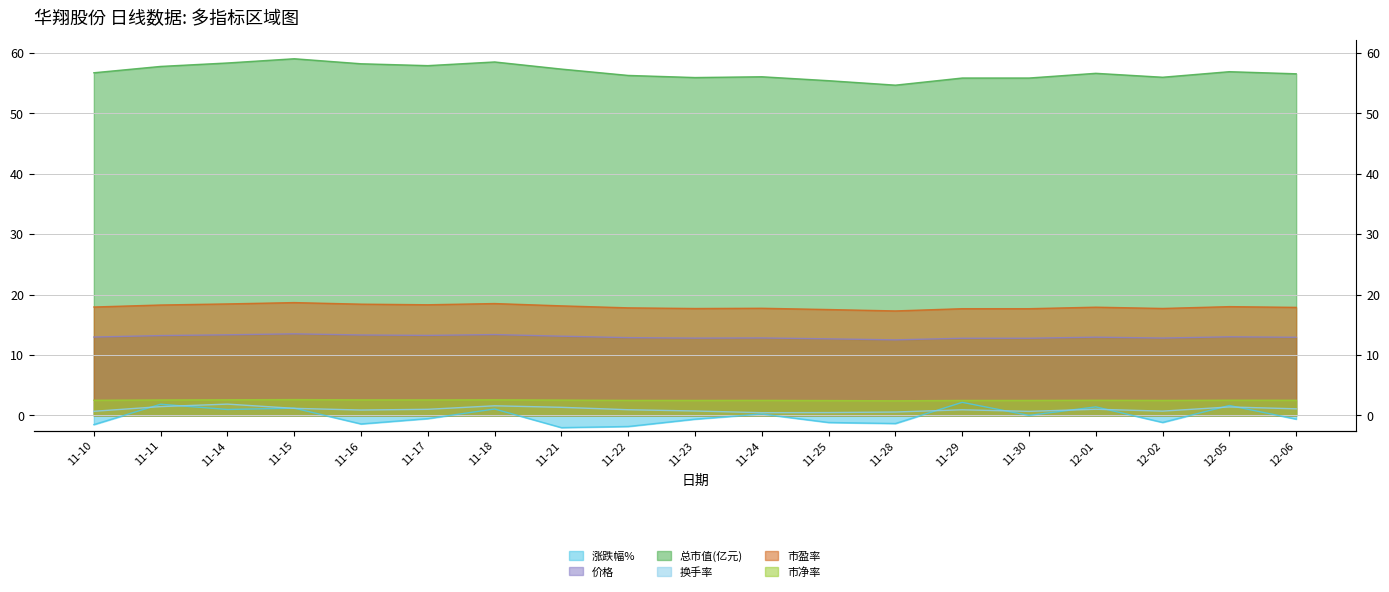

What is the minimum value shown in the chart?

-2.0